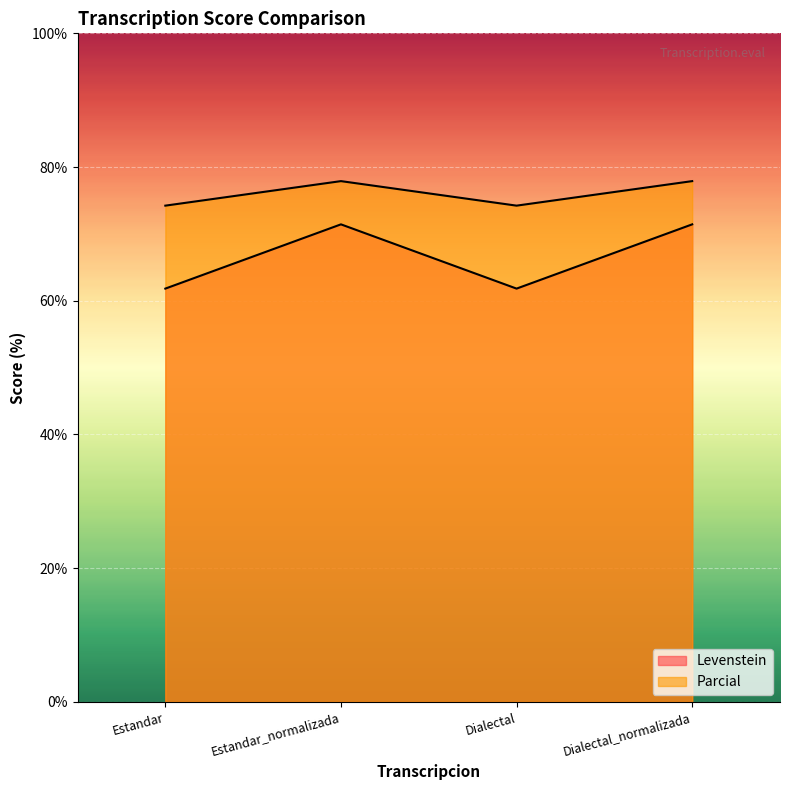

At which category does Levenstein reach its first local peak?

Estandar_normalizada